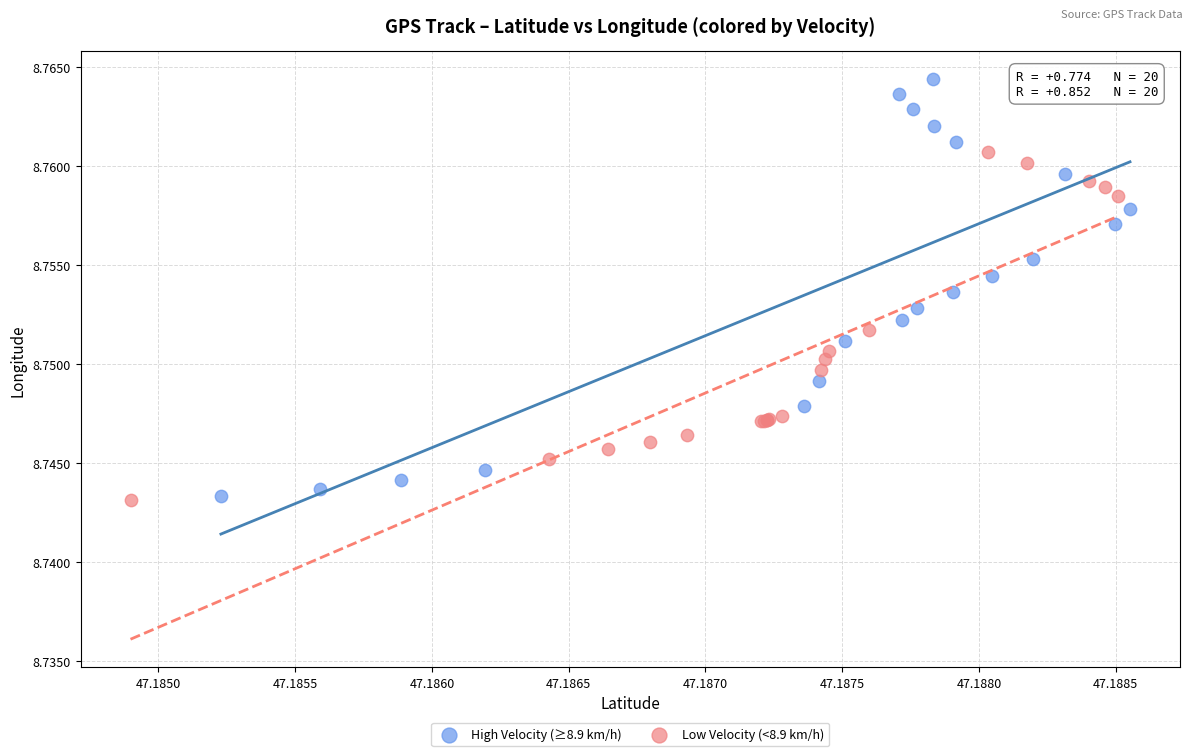

What are all the series names shown in the legend?

High Velocity (≥8.9 km/h), Low Velocity (<8.9 km/h)